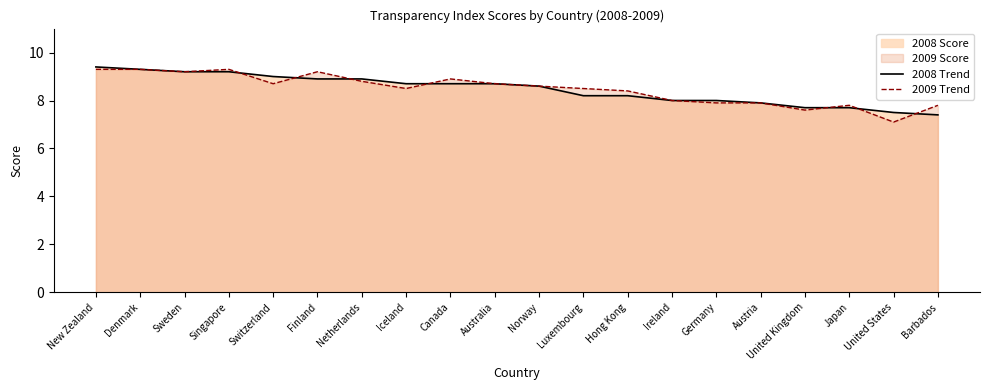

Reading left to right, extract all data points from this chart.

2008 Trend: 9.4	9.3	9.2	9.2	9.0	8.9	8.9	8.7	8.7	8.7	8.6	8.2	8.2	8.0	8.0	7.9	7.7	7.7	7.5	7.4
2009 Trend: 9.3	9.3	9.2	9.3	8.7	9.2	8.8	8.5	8.9	8.7	8.6	8.5	8.4	8.0	7.9	7.9	7.6	7.8	7.1	7.8